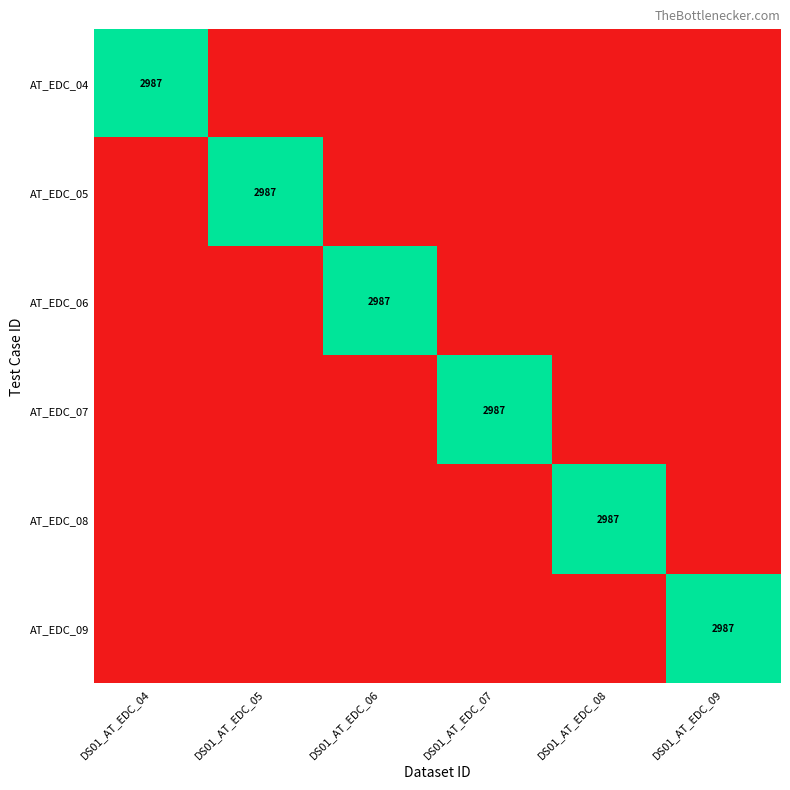

At which category is the sum across all series the highest?

DS01_AT_EDC_04